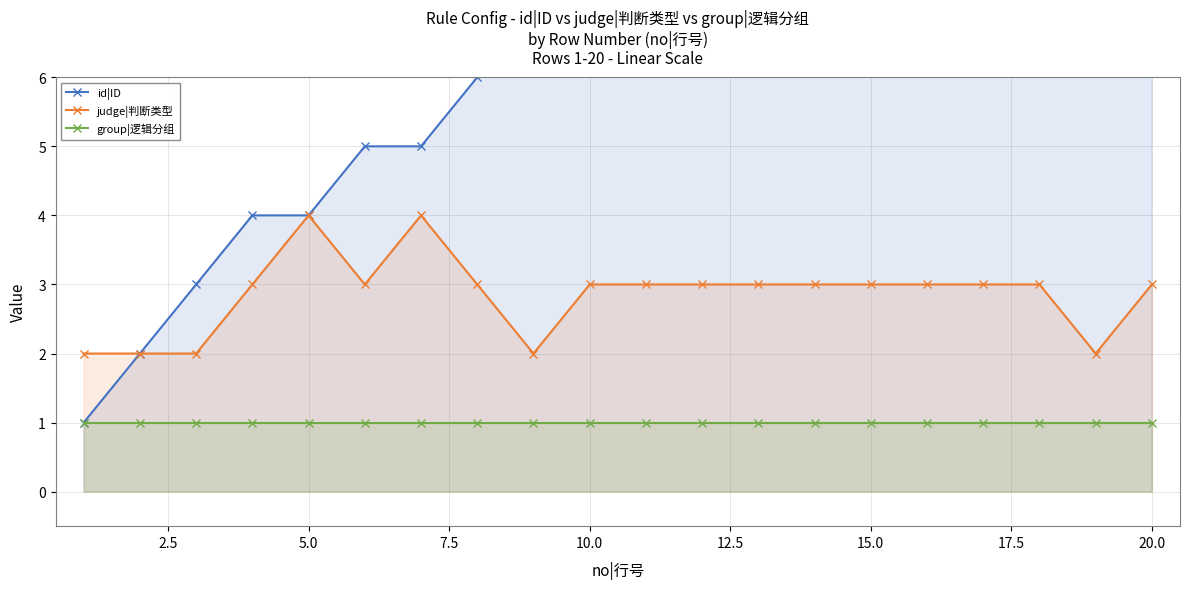

Count the number of categories in the chart.

20